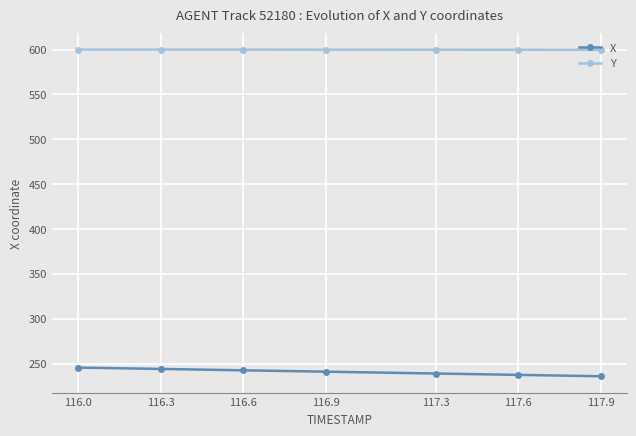

What is the sum of the Y values at 117.9 and 116.6?

1199.5